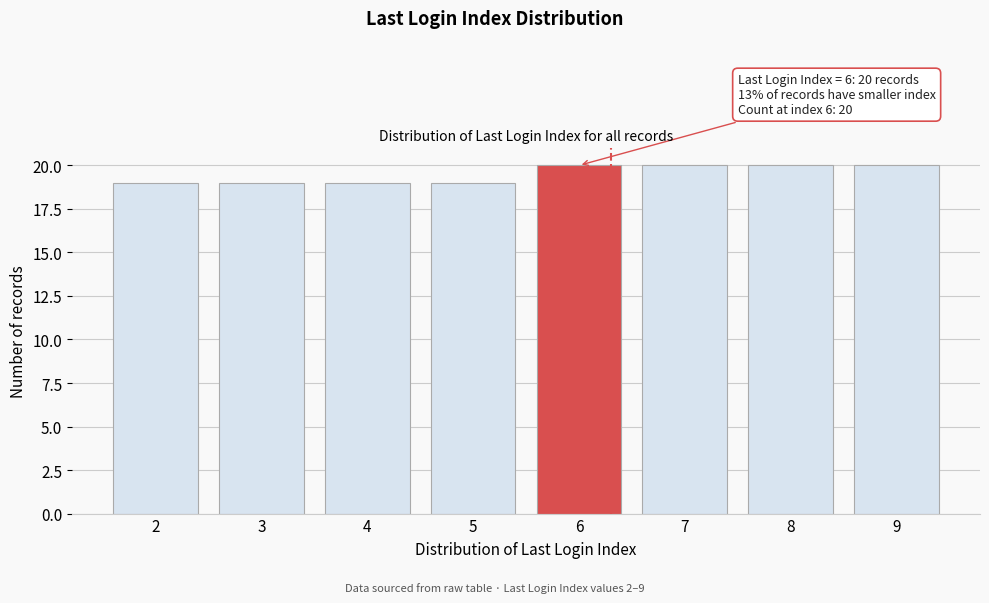

Reading left to right, transcribe all the data shown in this chart.

19	19	19	19	20	20	20	20